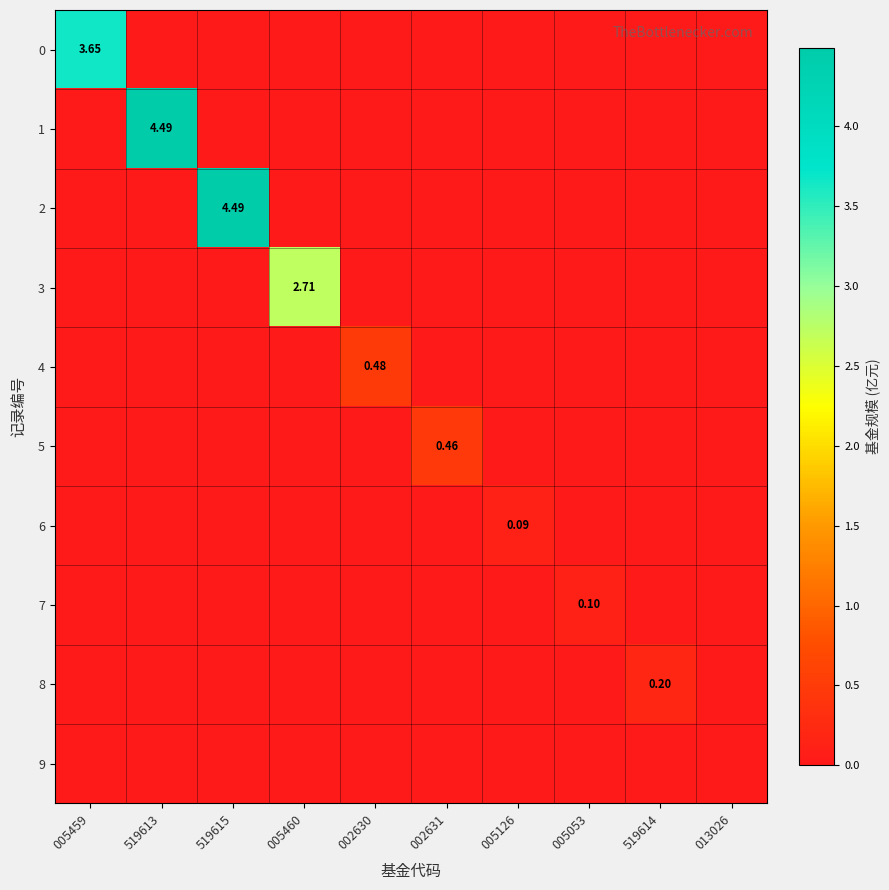

At which label is 8 closest to 0?

005459